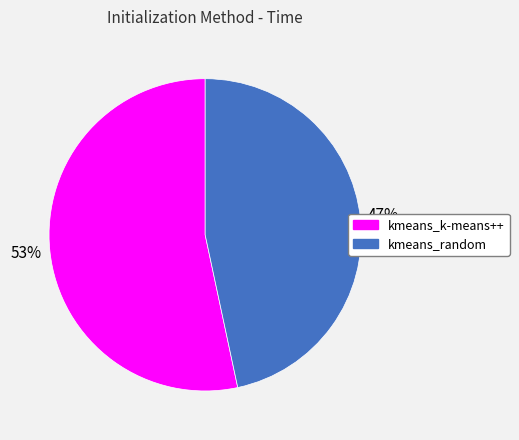

Combined, do kmeans_random and kmeans_k-means++ account for over 50%?

Yes